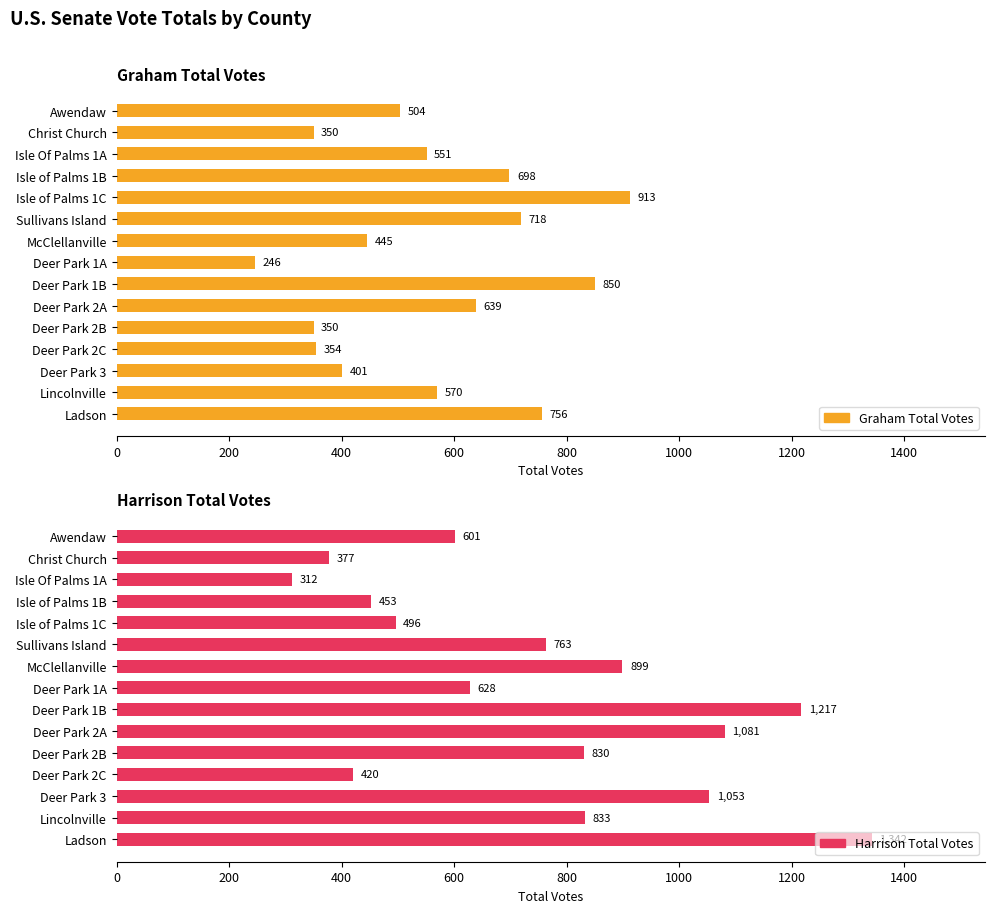

Rank the series by their maximum value, from highest to lowest.

Harrison Total Votes, Graham Total Votes